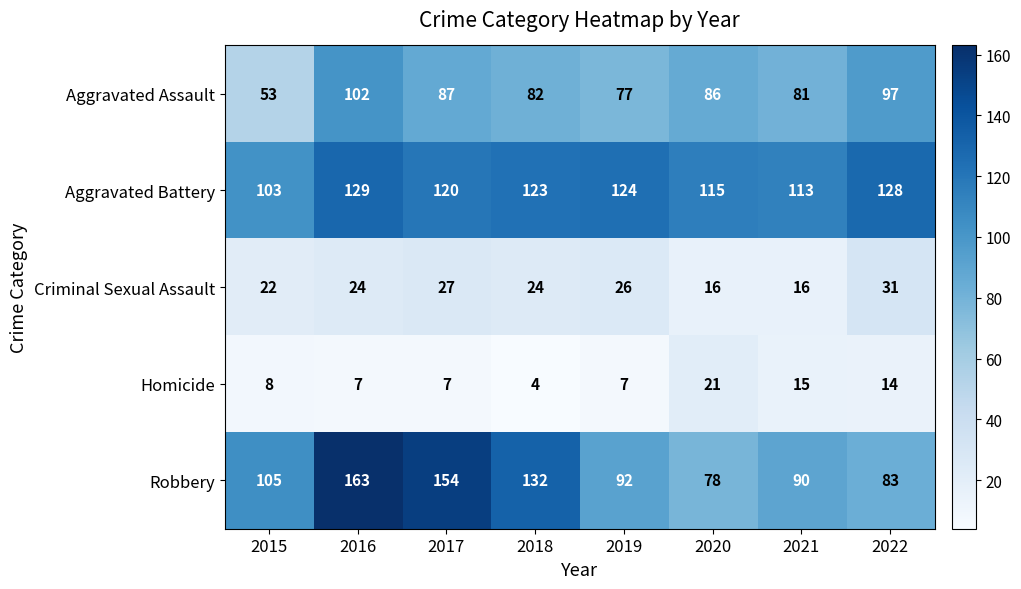

True or false: Homicide has a value of 12 at 2016.

False